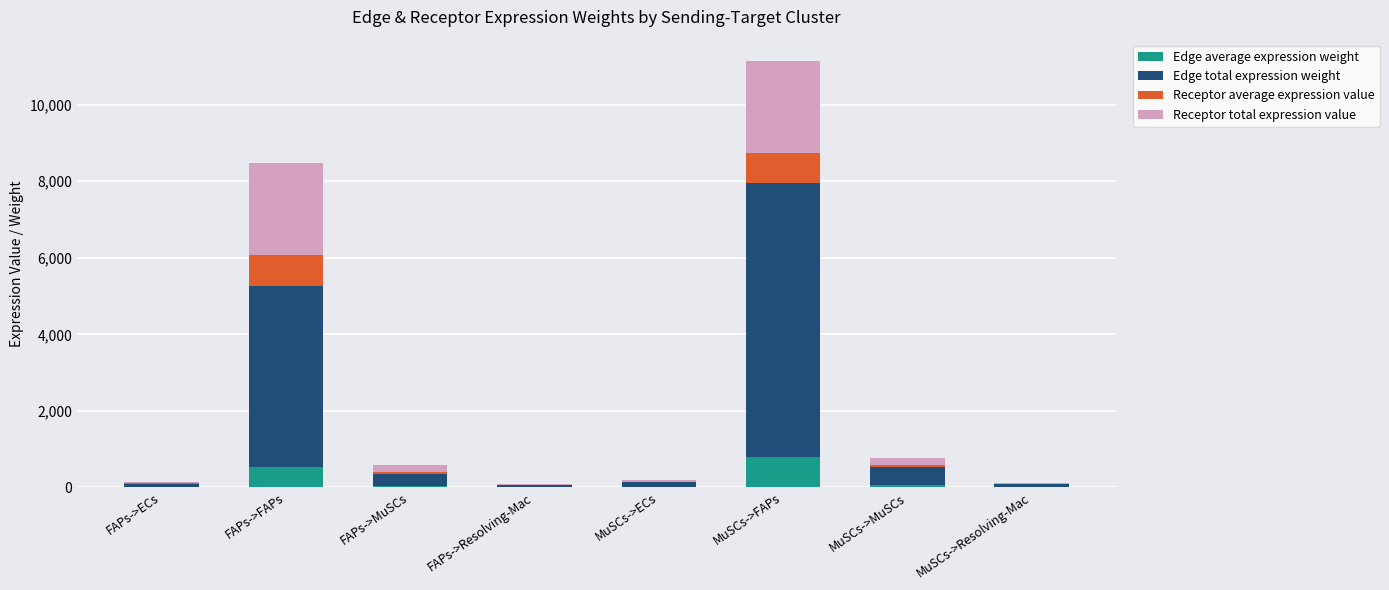

Count the number of categories in the chart.

8